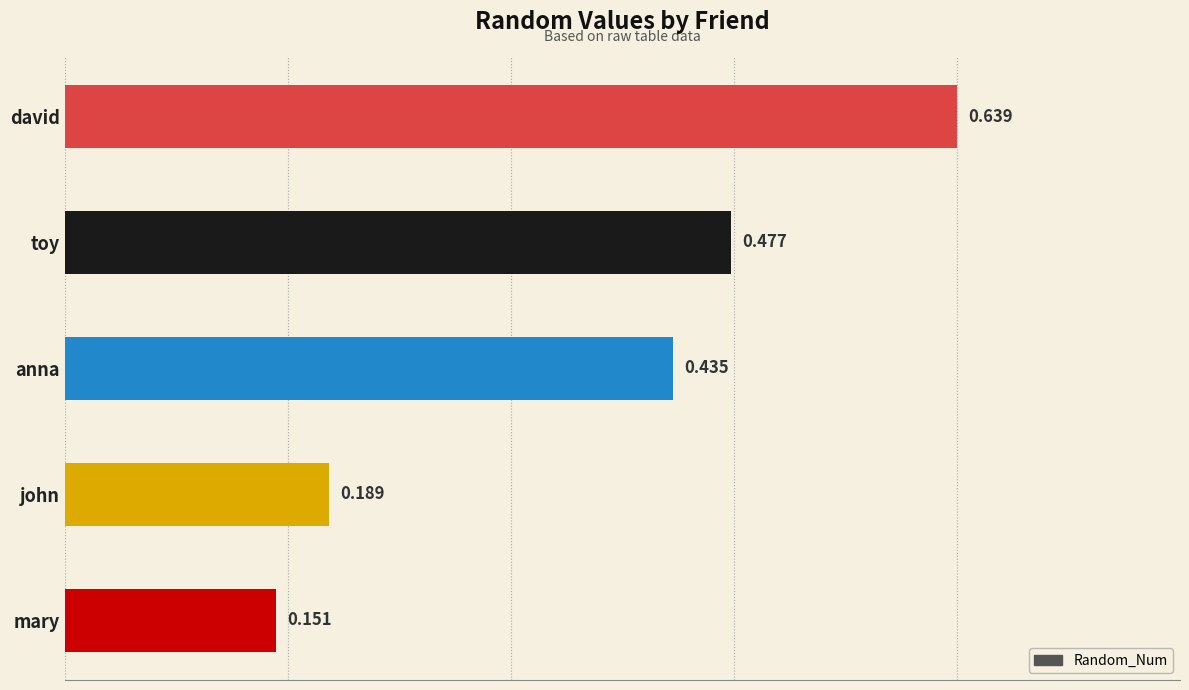

List the labels in order of value, smallest first.

mary, john, anna, toy, david